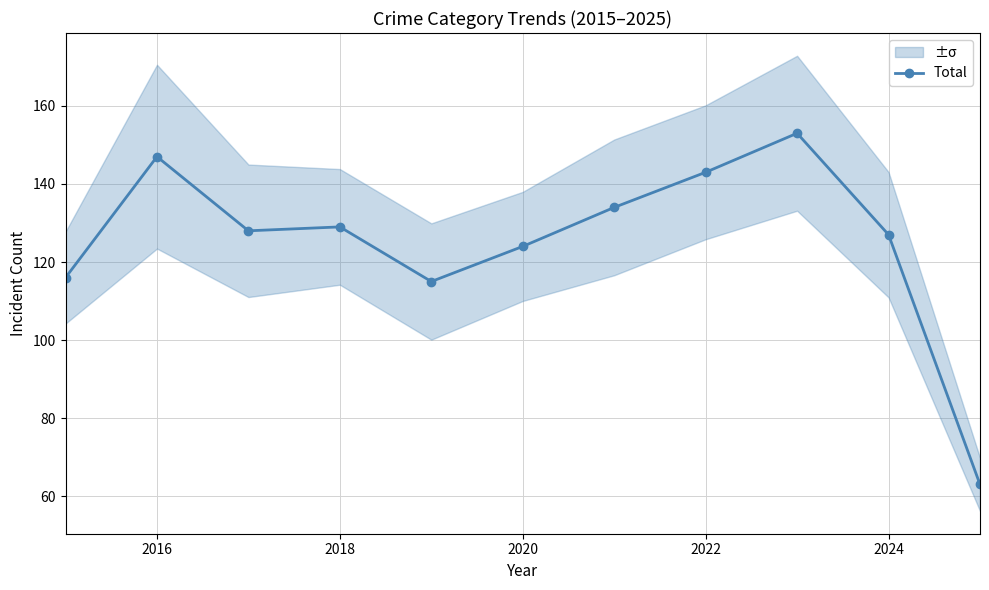

The Total series shows 147 at 2016. True or false?

True